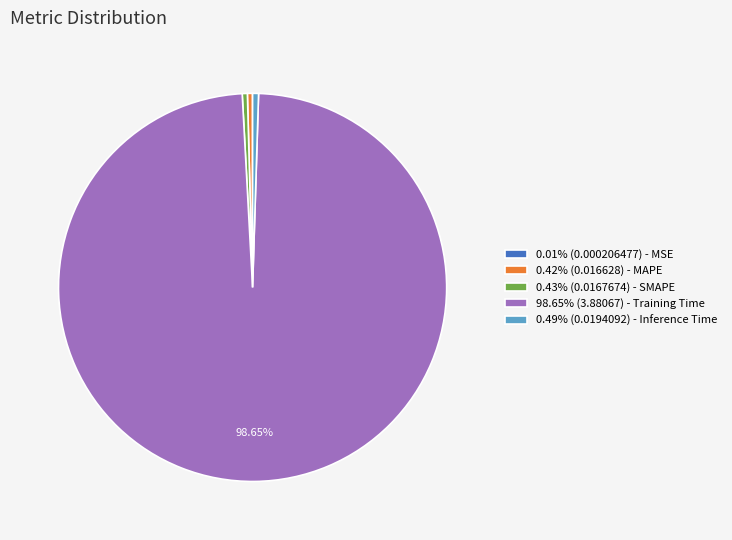

Combined, do 0.43% (0.0167674) - SMAPE and 0.49% (0.0194092) - Inference Time account for over 50%?

No